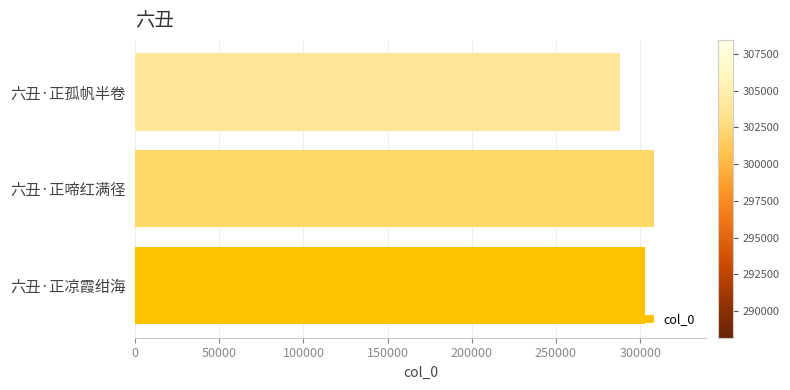

Which category has the lowest value across all series?

六丑·正孤帆半卷